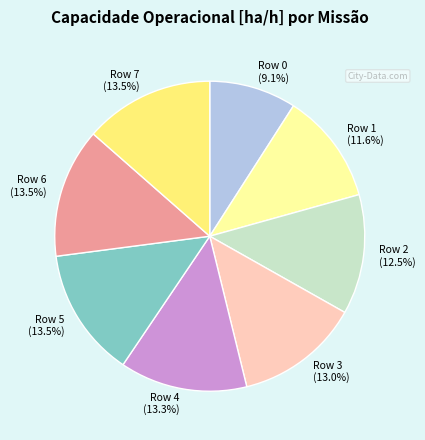

Approximately how many times larger is the value at Row 1 compared to Row 5?

0.9